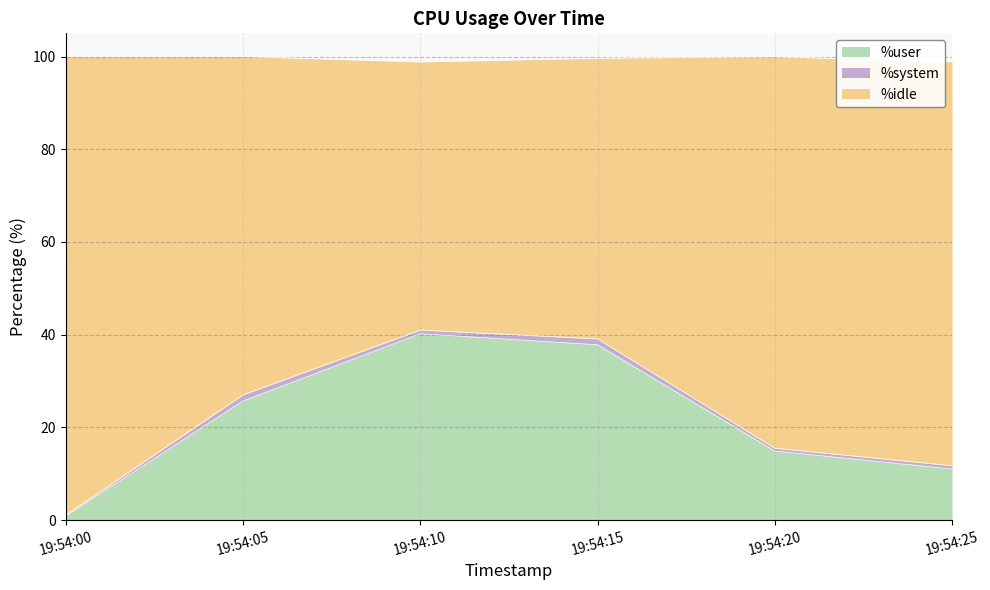

What is the total value across all series at 19:54:05?

100.0